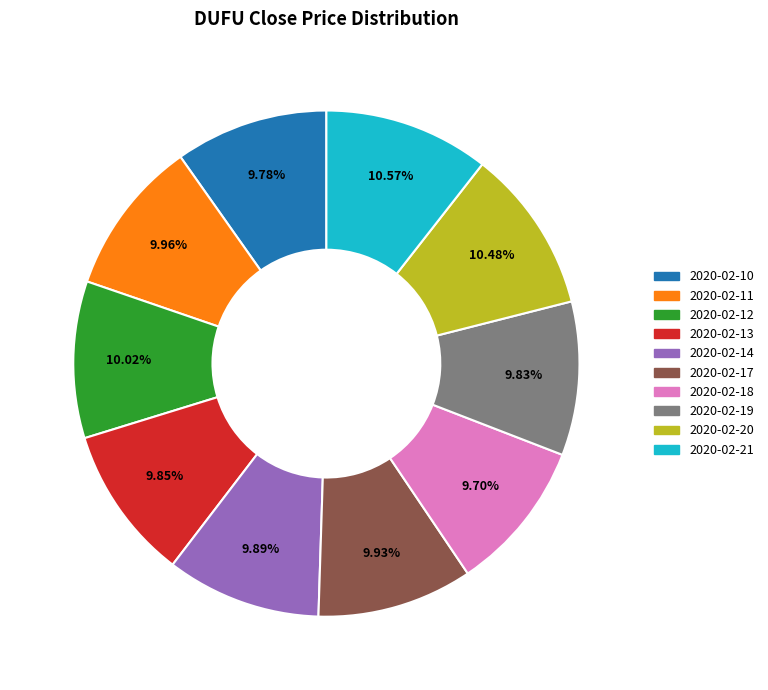

What is the total percentage of 2020-02-10 and 2020-02-12?

19.8%